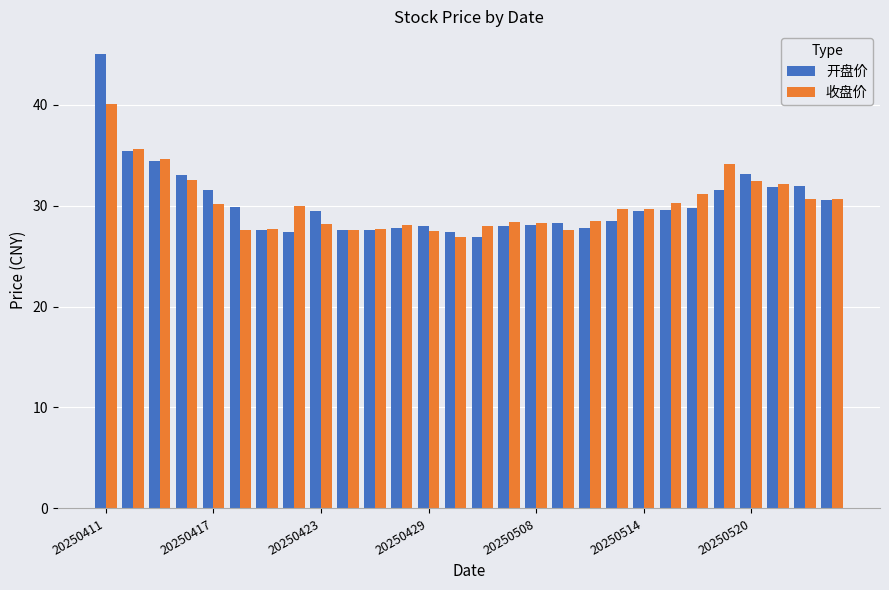

Which series has the widest spread of values?

开盘价